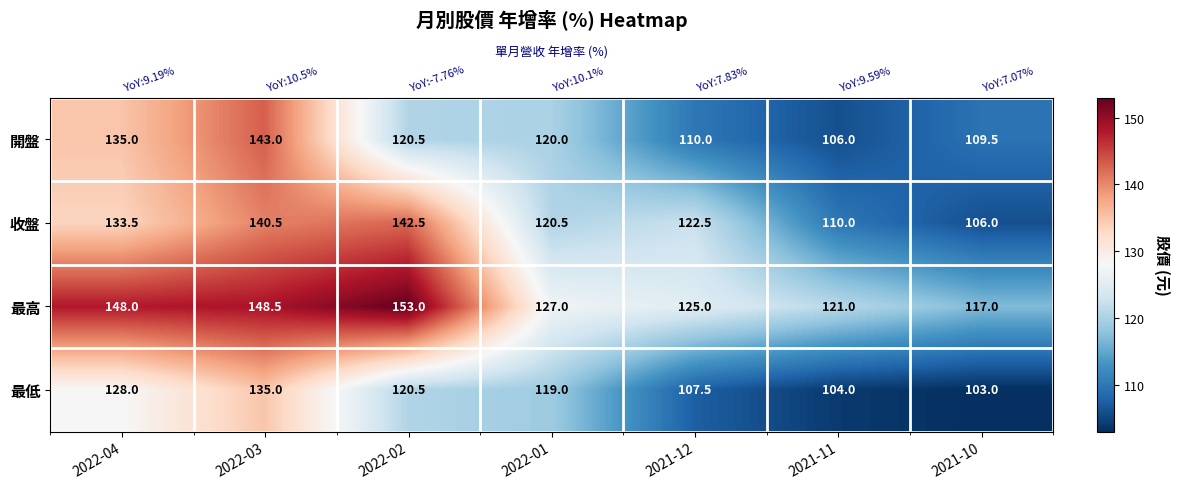

True or false: 收盤 has a value of 58.3 at 2022-03.

False